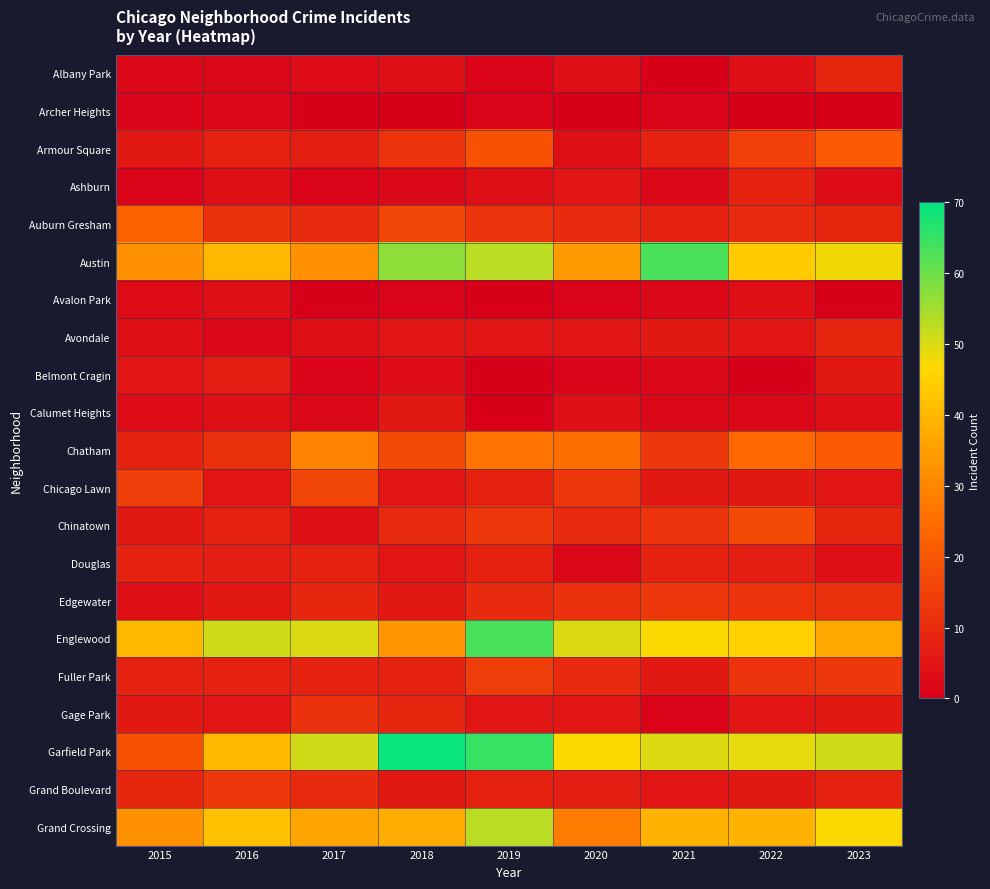

Which has a higher value, 2018 or 2015?

2018